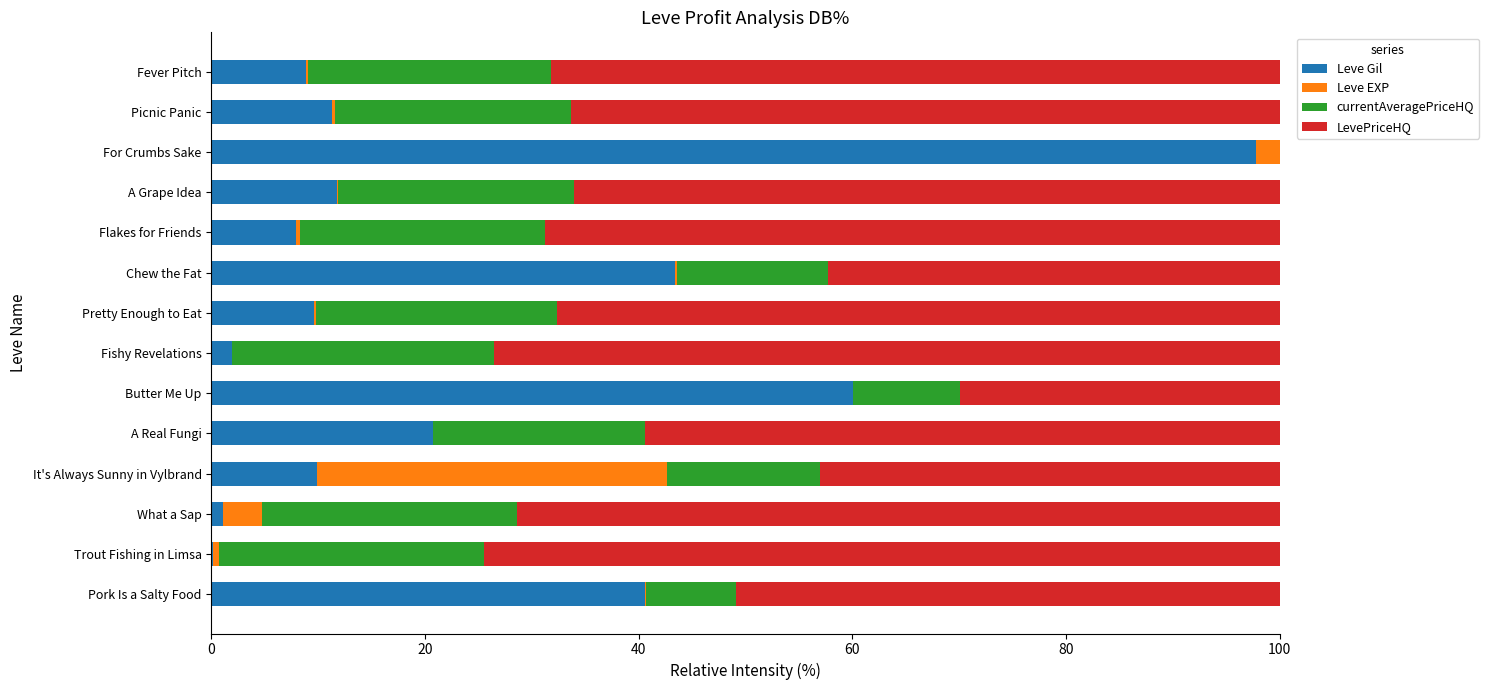

The Leve Gil series shows 11.7 at A Grape Idea. True or false?

True